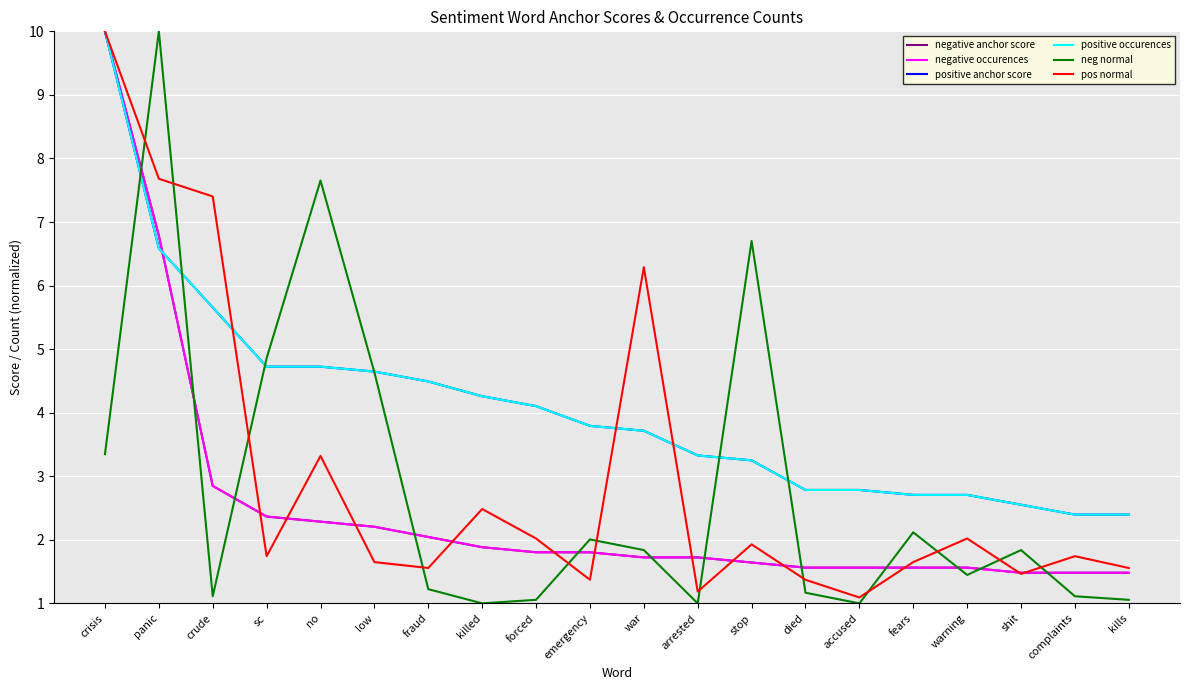

Reading left to right, transcribe all the data shown in this chart.

negative anchor score: crisis=10.0	panic=6.8	crude=2.8	sc=2.4	no=2.3	low=2.2	fraud=2.0	killed=1.9	forced=1.8	emergency=1.8	war=1.7	arrested=1.7	stop=1.6	died=1.6	accused=1.6	fears=1.6	warning=1.6	shit=1.5	complaints=1.5	kills=1.5
negative occurences: crisis=10.0	panic=6.8	crude=2.8	sc=2.4	no=2.3	low=2.2	fraud=2.0	killed=1.9	forced=1.8	emergency=1.8	war=1.7	arrested=1.7	stop=1.6	died=1.6	accused=1.6	fears=1.6	warning=1.6	shit=1.5	complaints=1.5	kills=1.5
positive anchor score: crisis=10.0	panic=6.6	crude=5.7	sc=4.7	no=4.7	low=4.6	fraud=4.5	killed=4.3	forced=4.1	emergency=3.8	war=3.7	arrested=3.3	stop=3.2	died=2.8	accused=2.8	fears=2.7	warning=2.7	shit=2.6	complaints=2.4	kills=2.4
positive occurences: crisis=10.0	panic=6.6	crude=5.7	sc=4.7	no=4.7	low=4.6	fraud=4.5	killed=4.3	forced=4.1	emergency=3.8	war=3.7	arrested=3.3	stop=3.2	died=2.8	accused=2.8	fears=2.7	warning=2.7	shit=2.6	complaints=2.4	kills=2.4
neg normal: crisis=3.3	panic=10.0	crude=1.1	sc=4.9	no=7.7	low=4.6	fraud=1.2	killed=1.0	forced=1.1	emergency=2.0	war=1.8	arrested=1.0	stop=6.7	died=1.2	accused=1.0	fears=2.1	warning=1.4	shit=1.8	complaints=1.1	kills=1.1
pos normal: crisis=10.0	panic=7.7	crude=7.4	sc=1.7	no=3.3	low=1.6	fraud=1.6	killed=2.5	forced=2.0	emergency=1.4	war=6.3	arrested=1.2	stop=1.9	died=1.4	accused=1.1	fears=1.6	warning=2.0	shit=1.5	complaints=1.7	kills=1.6